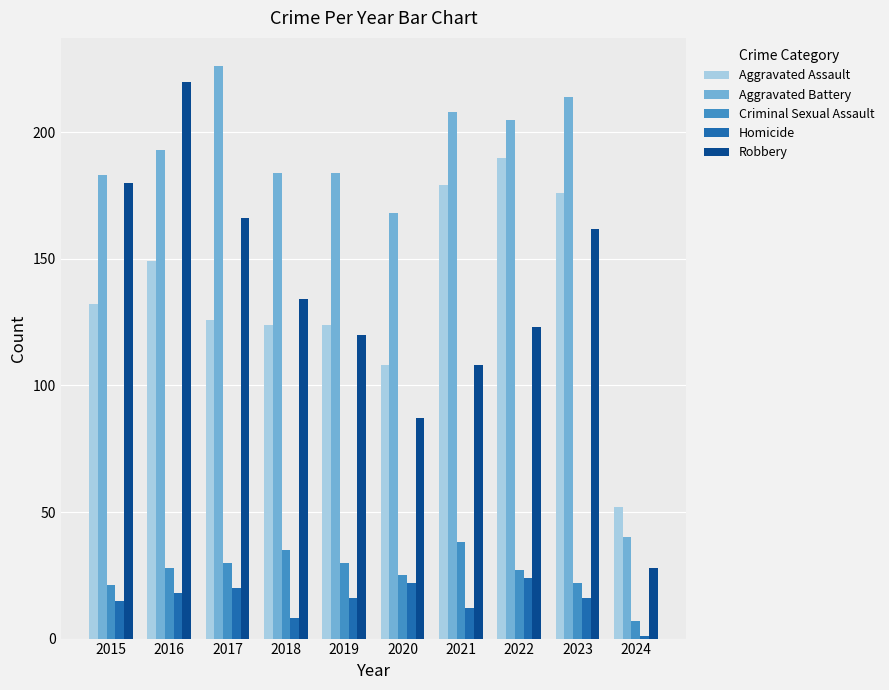

Is it true that Aggravated Battery equals 205 at 2022?

True